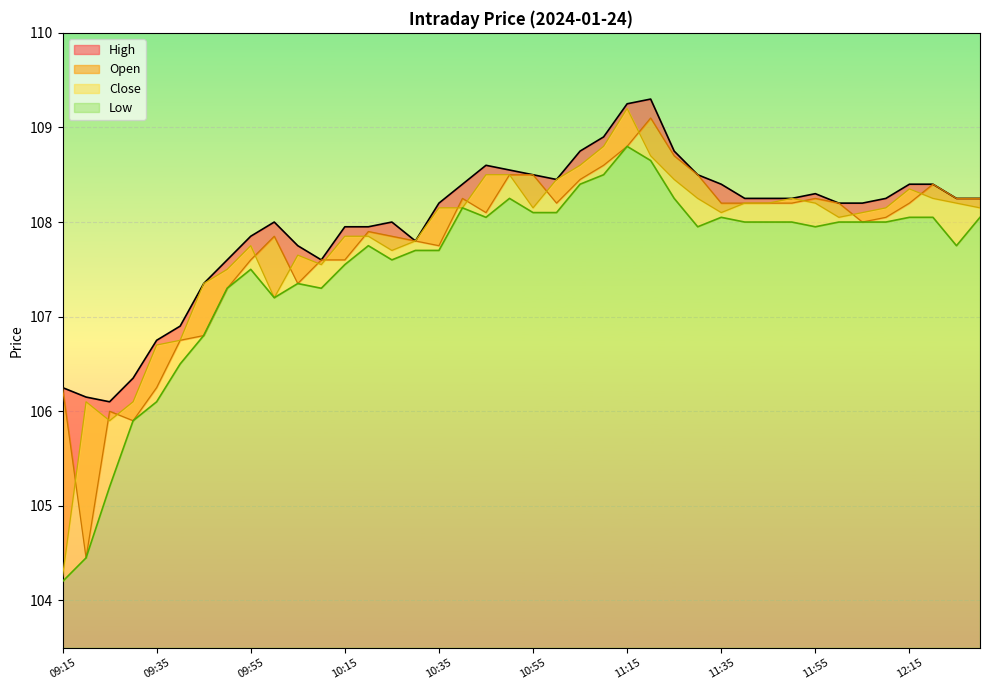

Does the chart display data point markers on the line(s)?

No